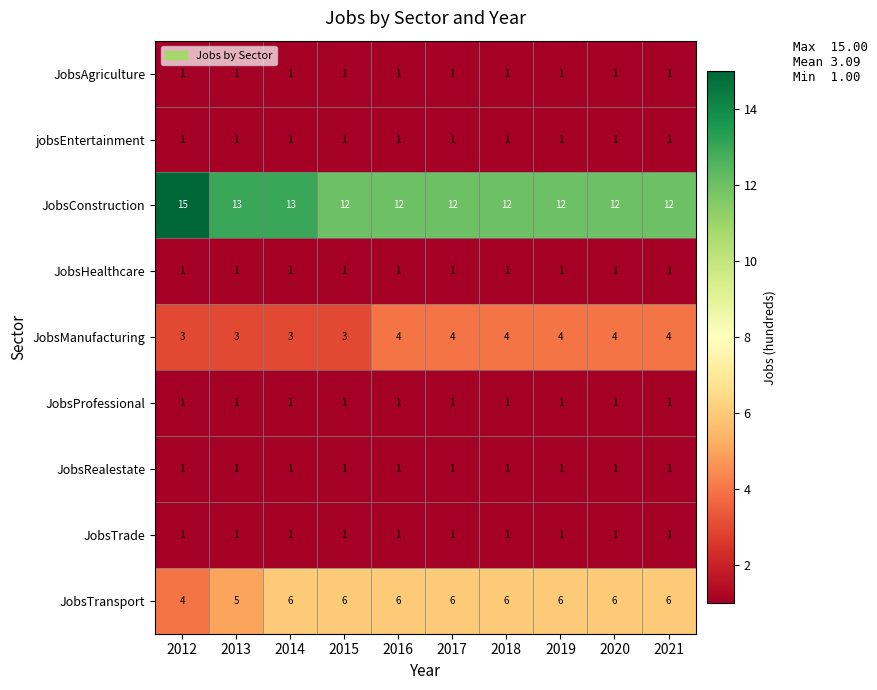

What is the difference between the maximum and minimum values in the JobsConstruction series?

3